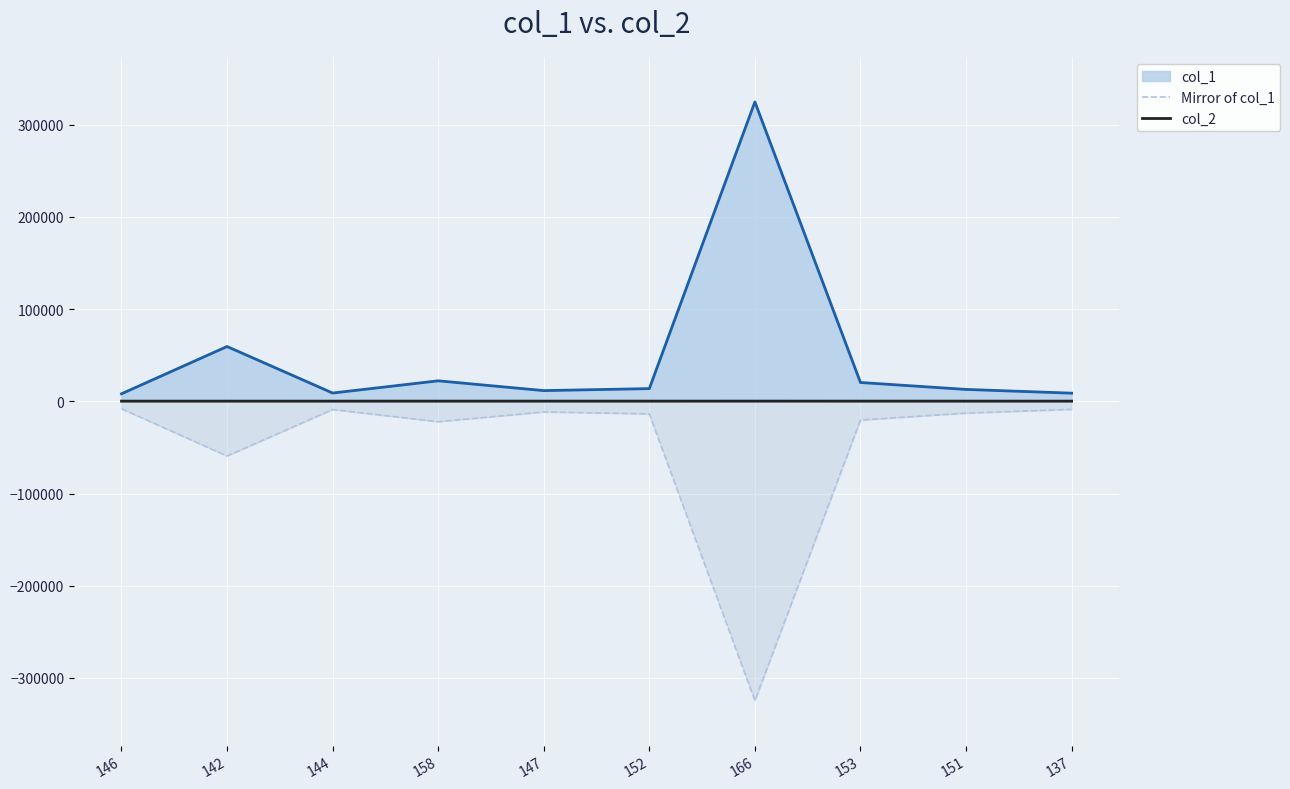

The Mirror of col_1 series shows -8781 at 137. True or false?

True